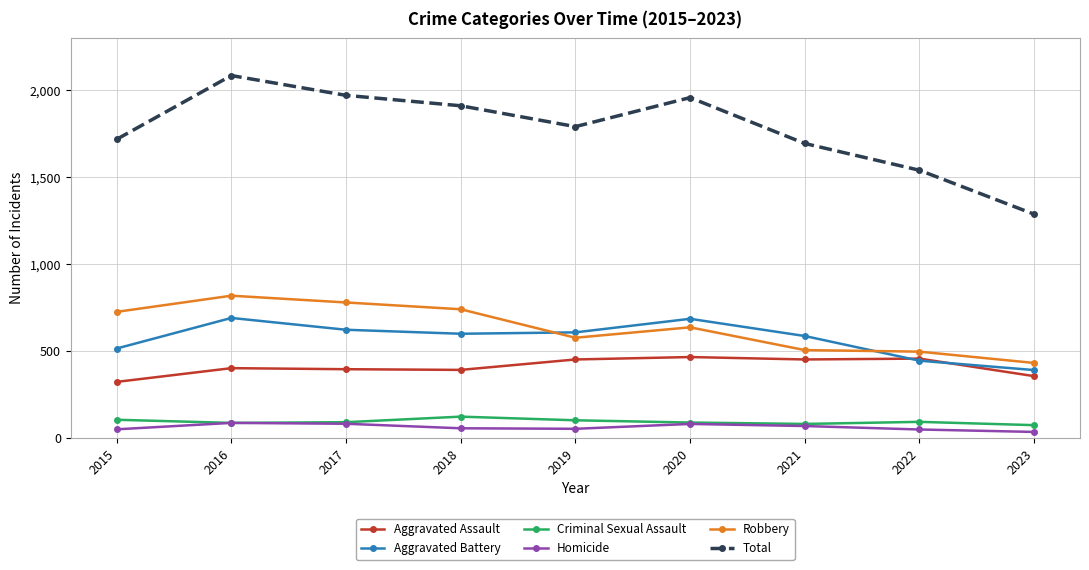

What is the difference between the maximum and minimum values in the Aggravated Assault series?

143